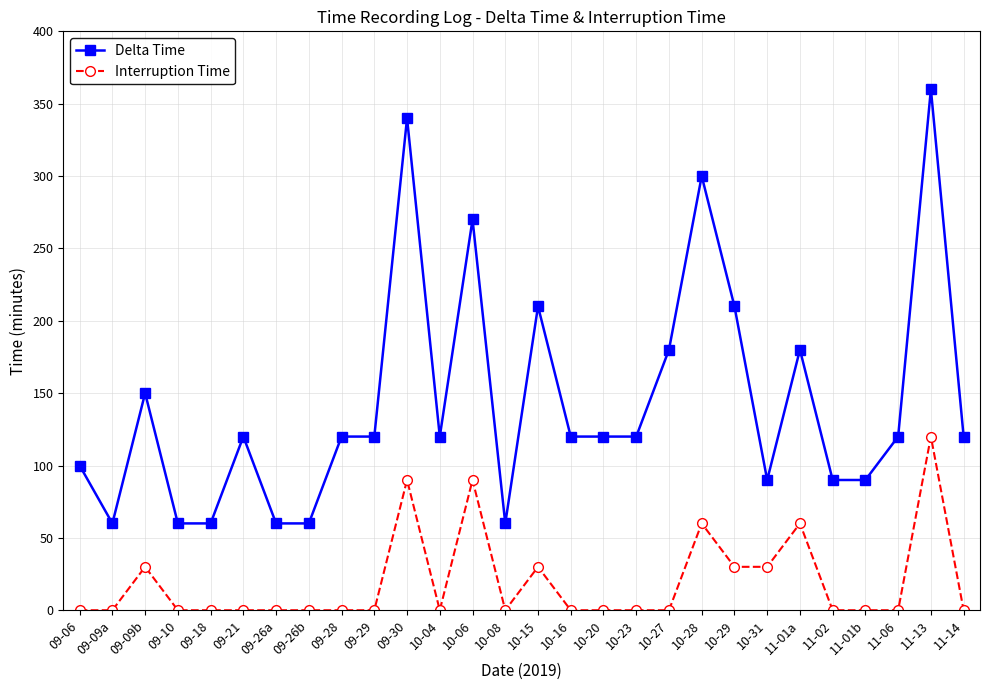

Where is the first local maximum for Delta Time?

09-09b